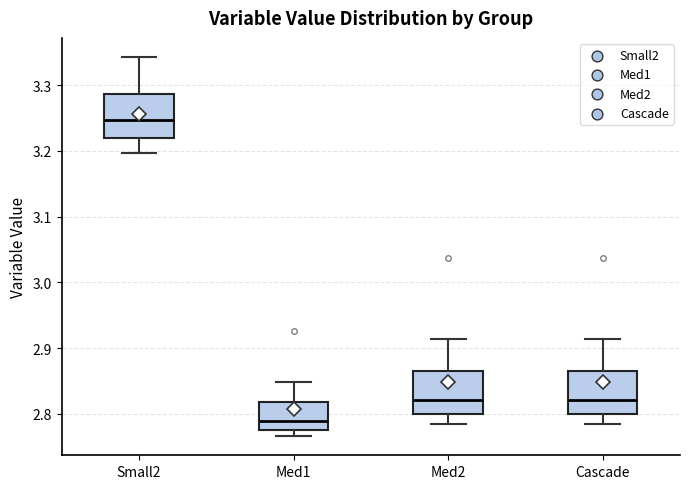

Reading left to right, read every box against the y-axis: the position of its median line, the range the box covers, and the ends of its whiskers. The values are not printed on the chart, so give them approximately, as read against the axis.

Small2: median 3.25, box 3.22 to 3.29, whiskers 3.20 to 3.34
Med1: median 2.79, box 2.78 to 2.82, whiskers 2.77 to 2.85
Med2: median 2.82, box 2.80 to 2.87, whiskers 2.78 to 2.91
Cascade: median 2.82, box 2.80 to 2.87, whiskers 2.78 to 2.91